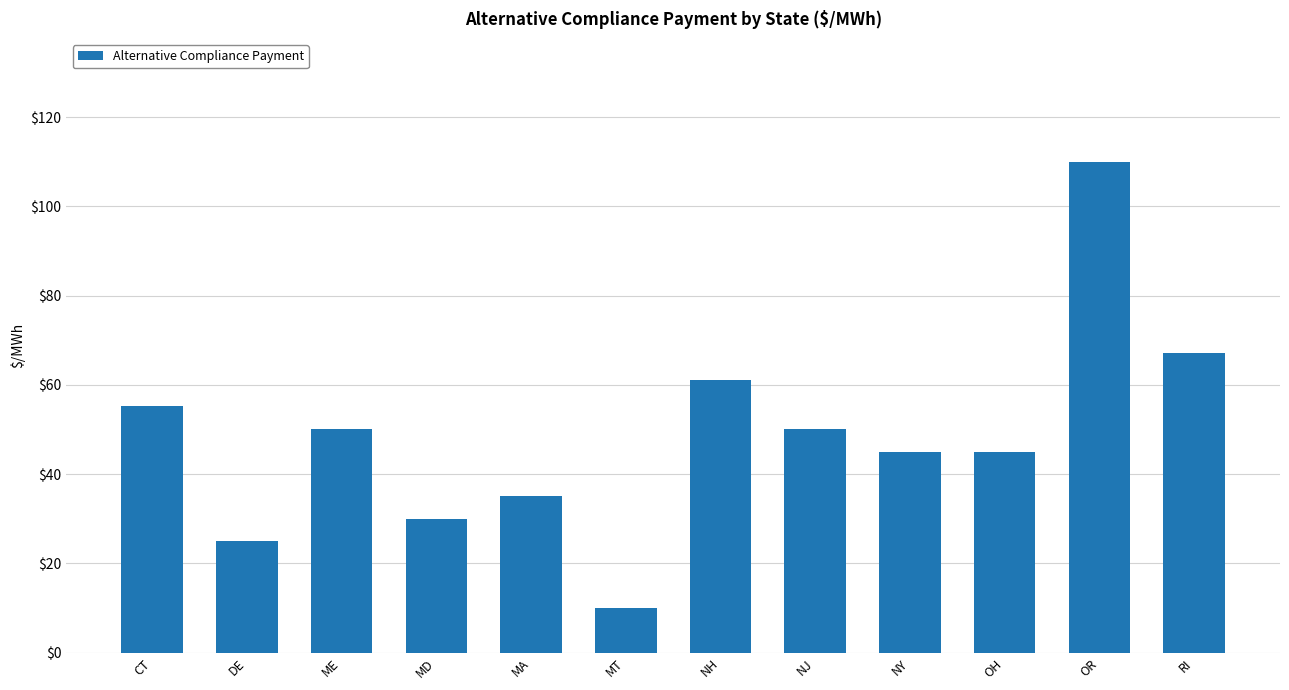

The chart shows a value of 50.0 at ME. True or false?

True